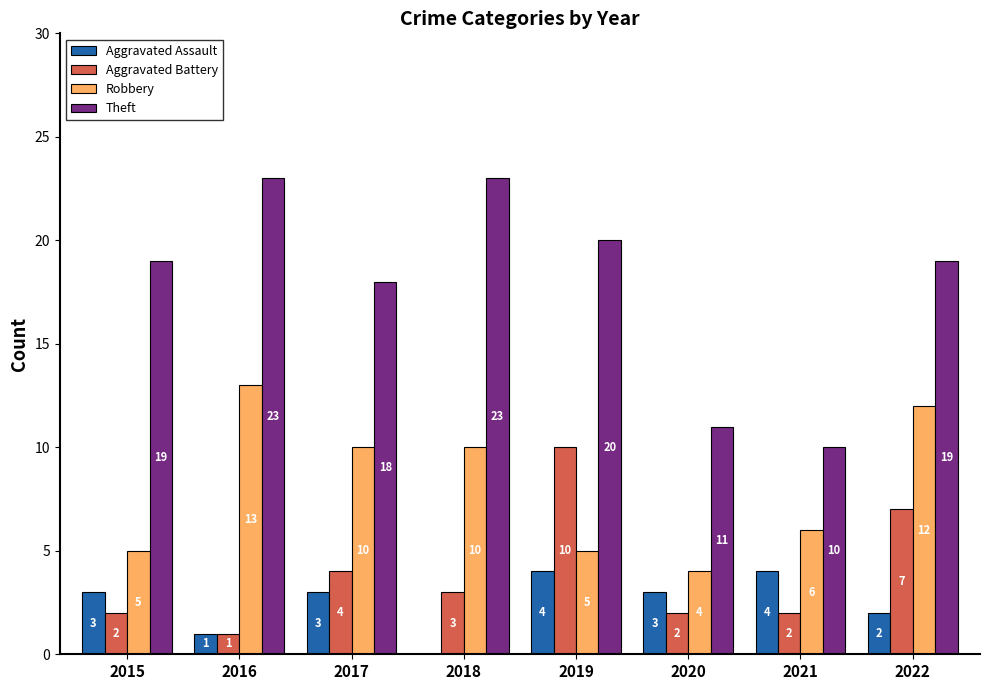

What is the difference between the Robbery values at 2016 and 2020?

9